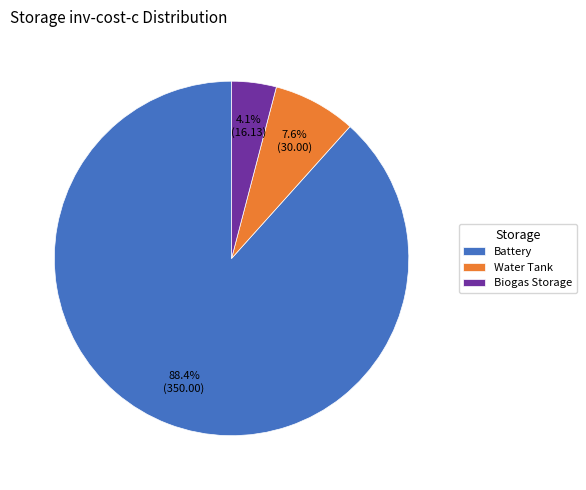

What portion of the pie excludes Biogas Storage?

95.9%